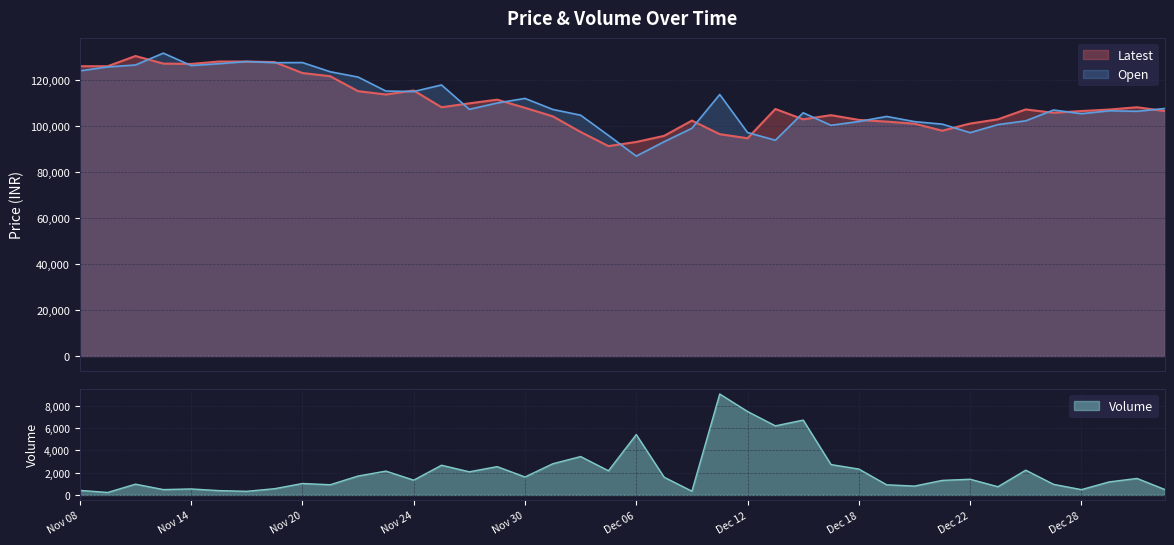

What is the total value across all series at Dec 04?

202300